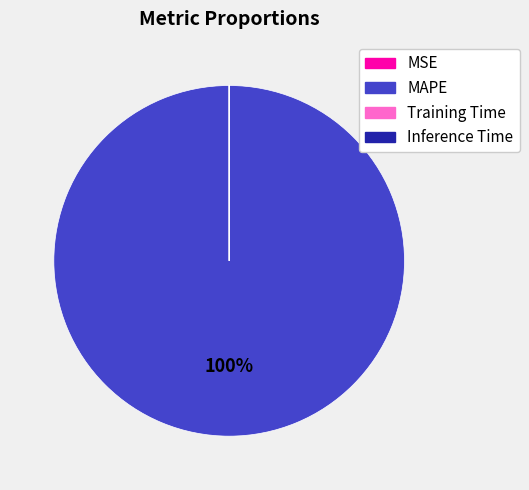

What percentage is the MAPE slice, to the nearest percent?

100%